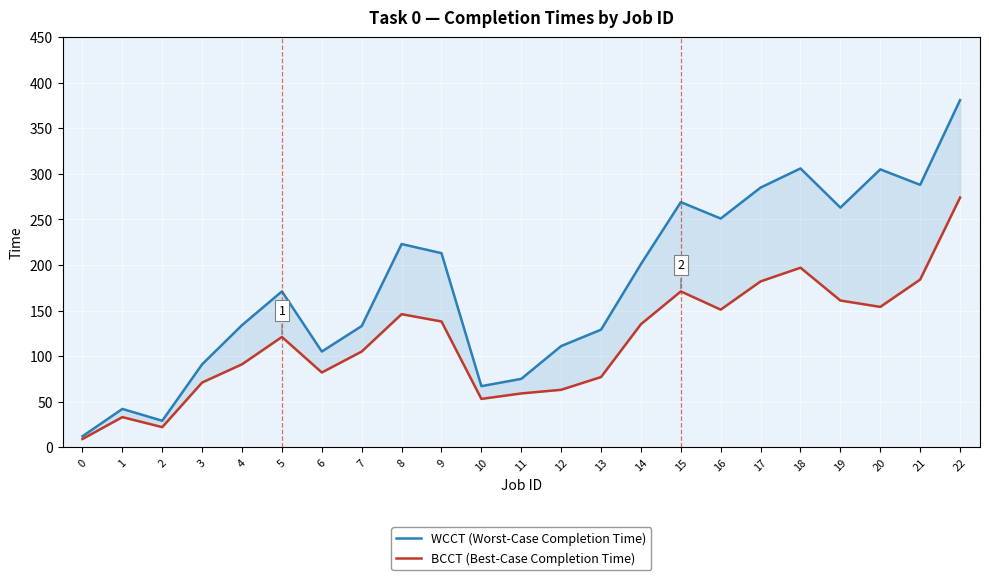

What is the value of the WCCT (Worst-Case Completion Time) point at the 13th from the left?

111